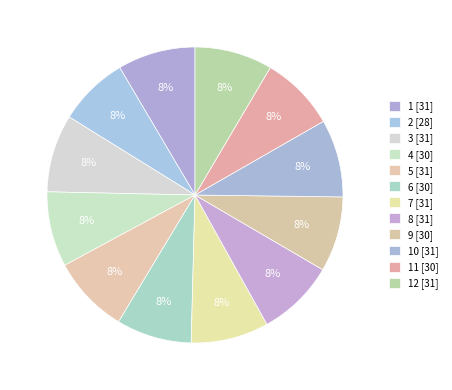

Count the number of slices in the pie.

12